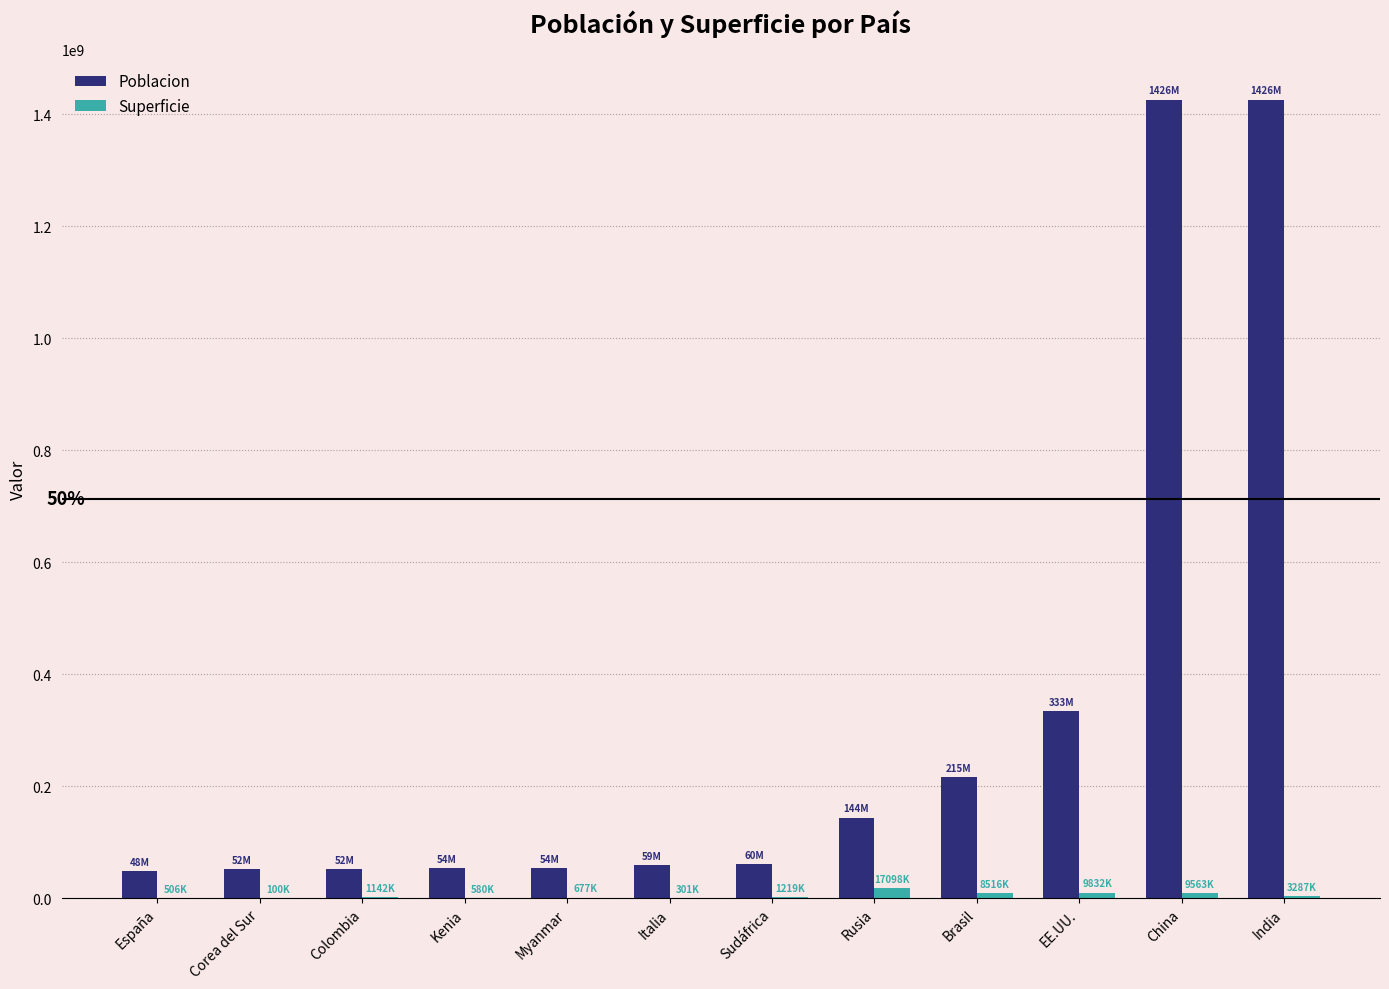

Which series has the widest spread of values?

Poblacion